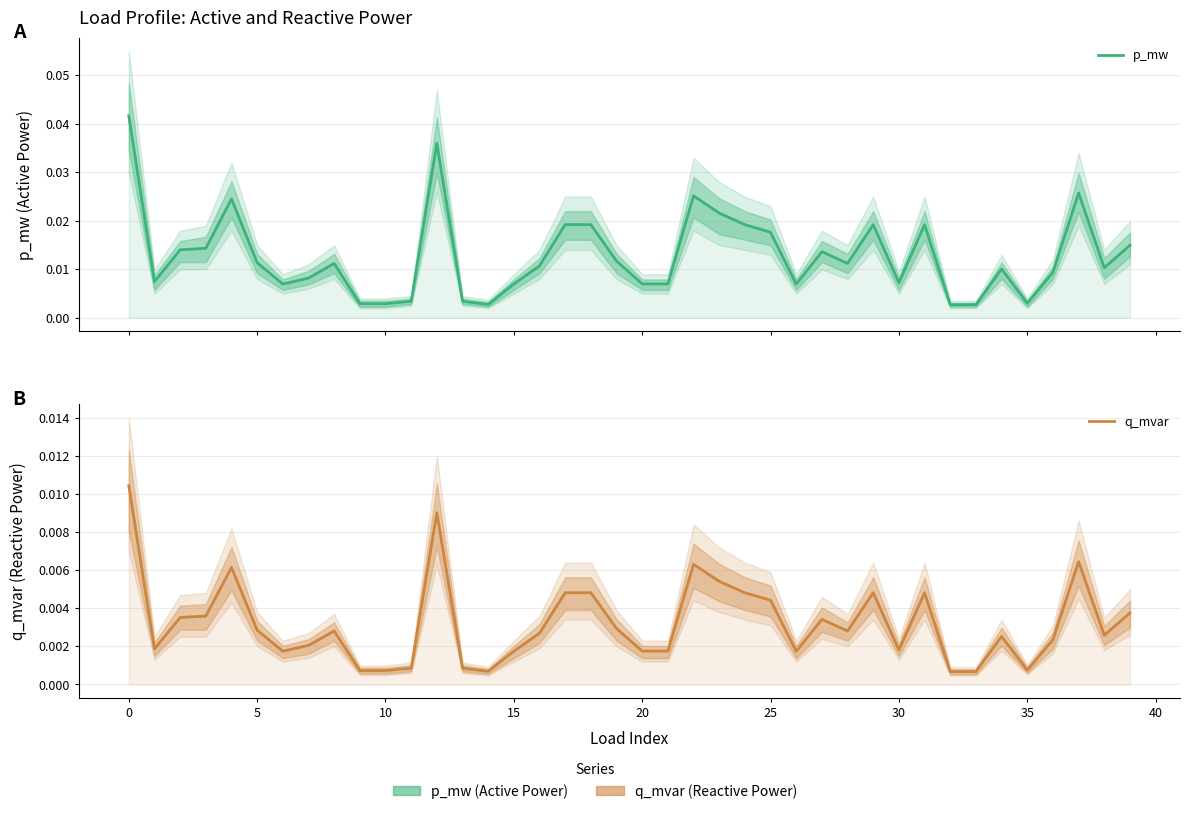

What is the sum of all q_mvar values?

0.1